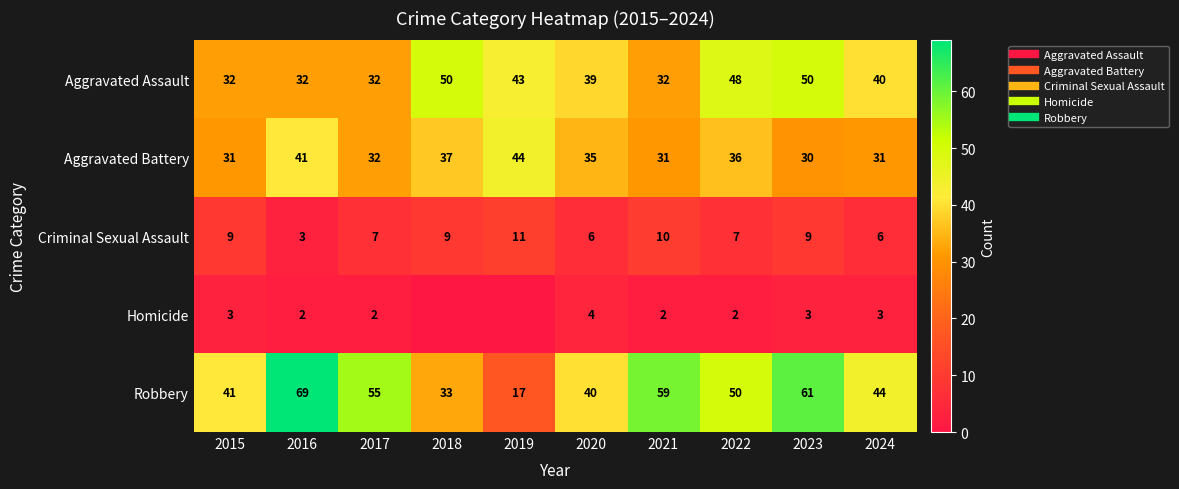

Which series changed the most between 2016 and 2017?

Robbery